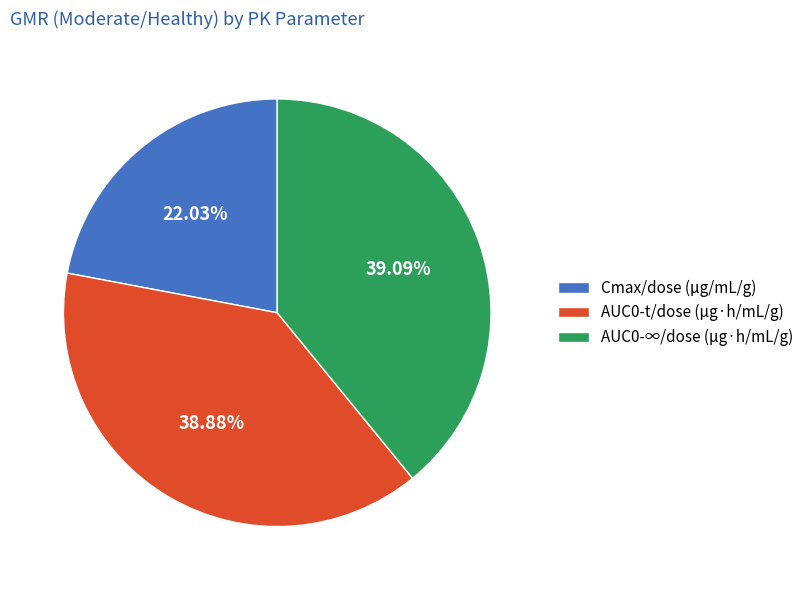

To the nearest percent, what is the combined percentage of AUC0-t/dose (μg·h/mL/g) and AUC0-∞/dose (μg·h/mL/g)?

78%